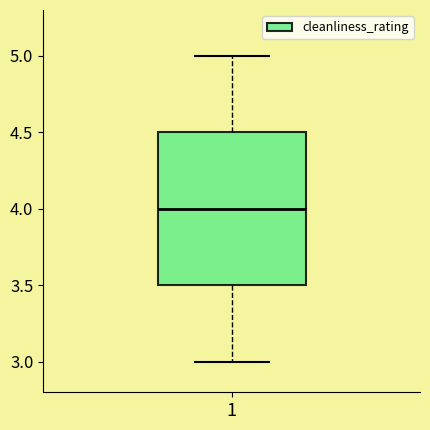

Transcribe this box plot: give where the median line is, the range the box spans, and where the two whiskers end, as read against the y-axis. The values are not printed on the chart, so give them approximately, as read against the axis.

median 4.0, box 3.5 to 4.5, whiskers 3.0 to 5.0